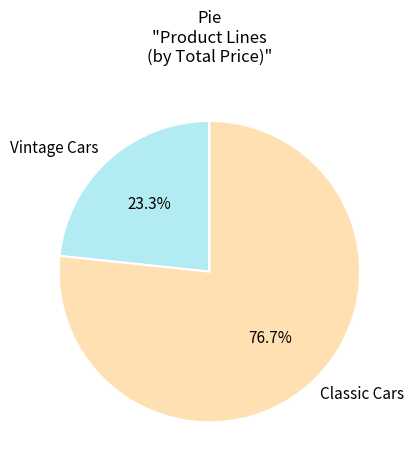

Between Vintage Cars and Classic Cars, which is larger?

Classic Cars